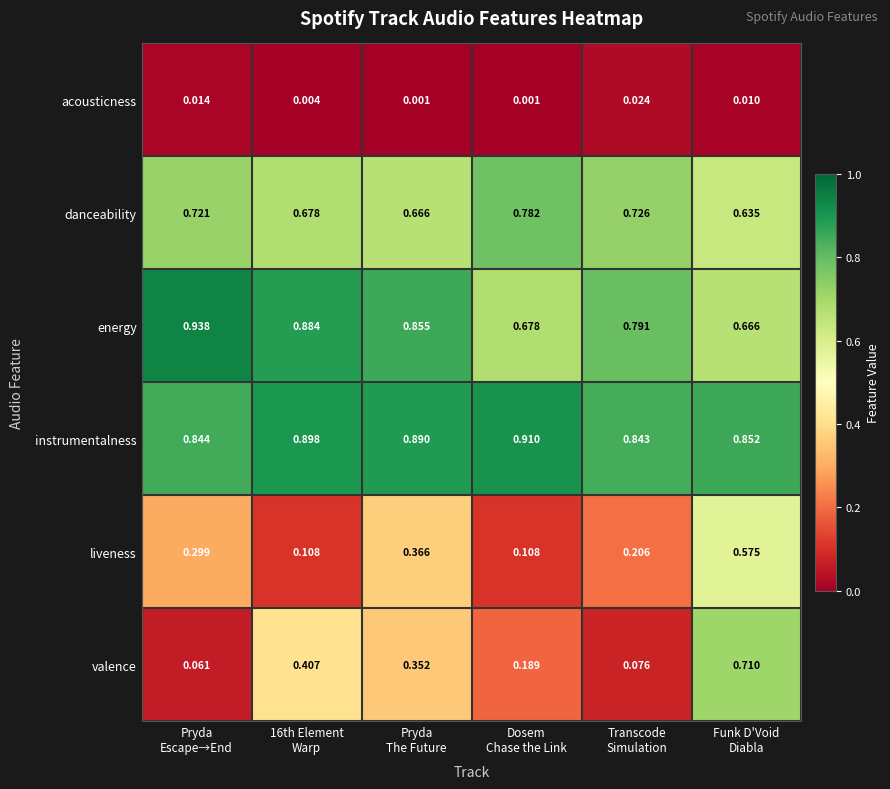

Rank the series at Transcode
Simulation from lowest to highest value.

acousticness, valence, liveness, danceability, energy, instrumentalness